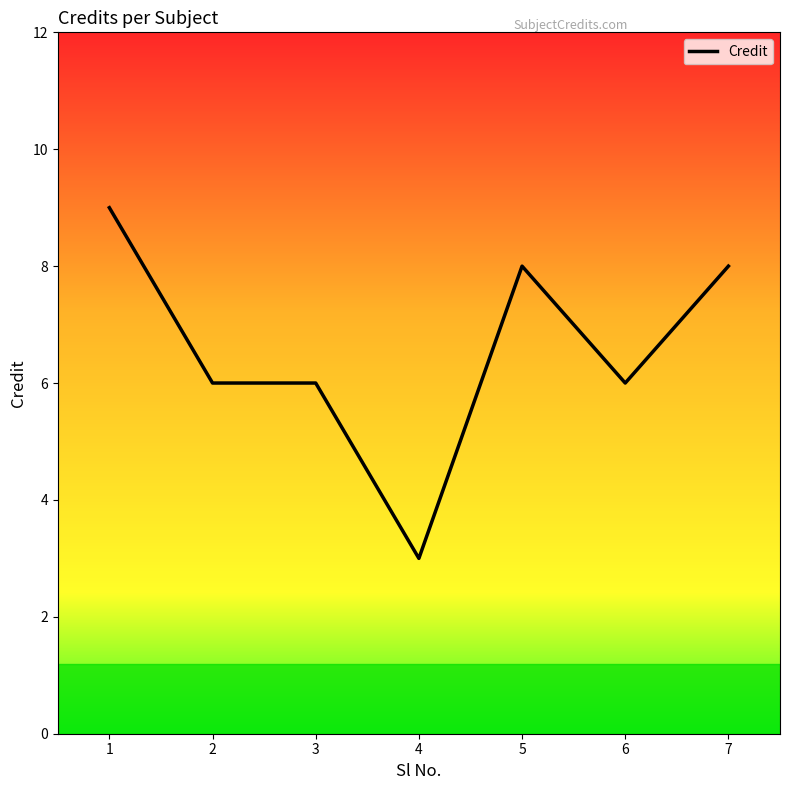

What is the difference between the maximum and minimum values?

6